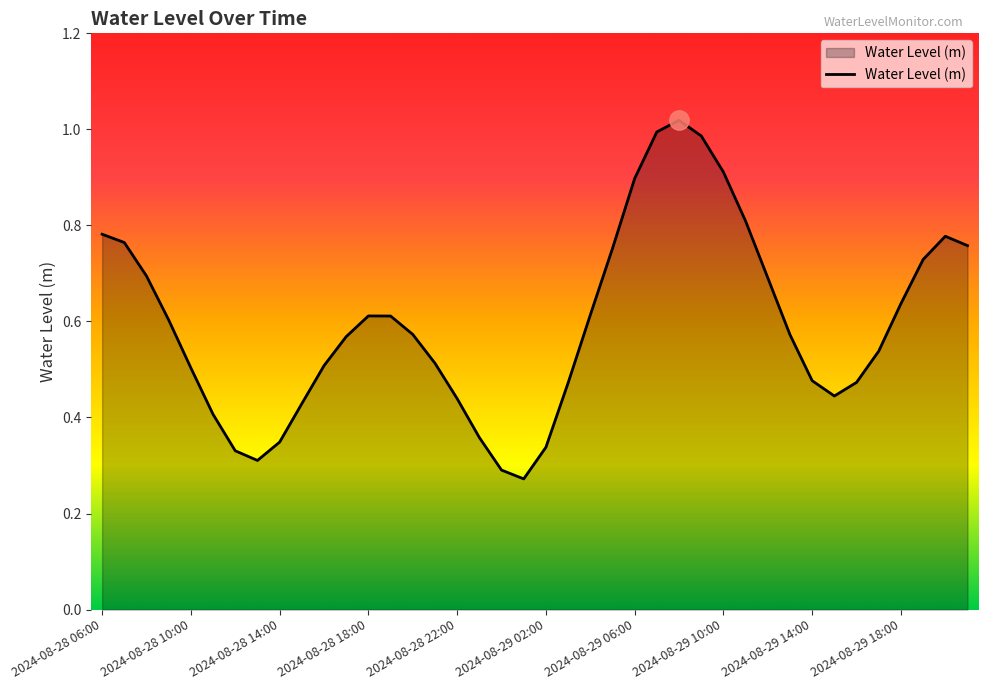

True or false: the data shows 0.8 at 2024-08-28 22:00.

False